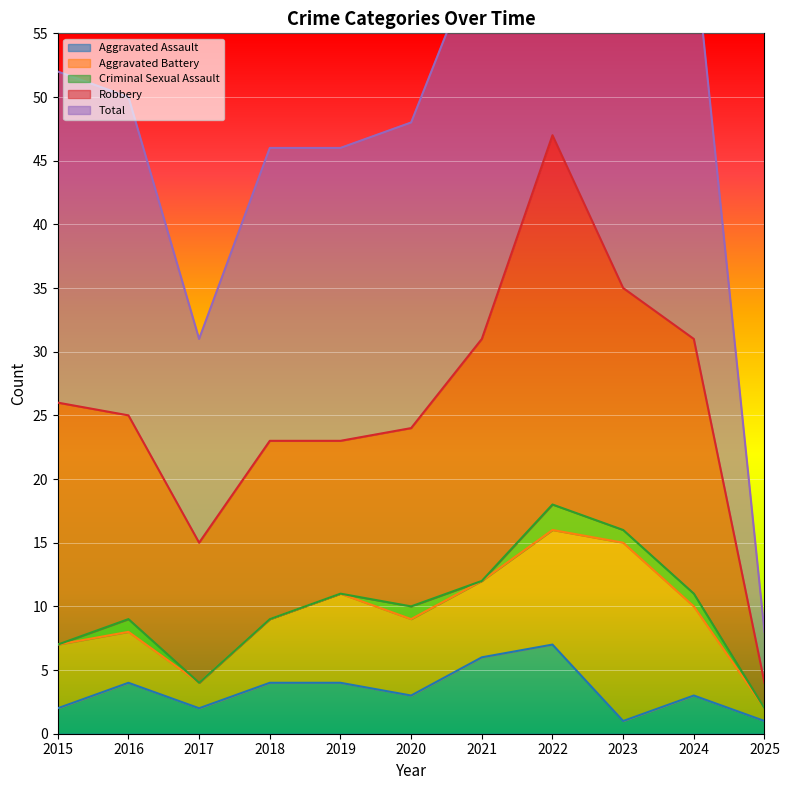

True or false: Aggravated Battery has more than 1 points higher than both neighbors.

True